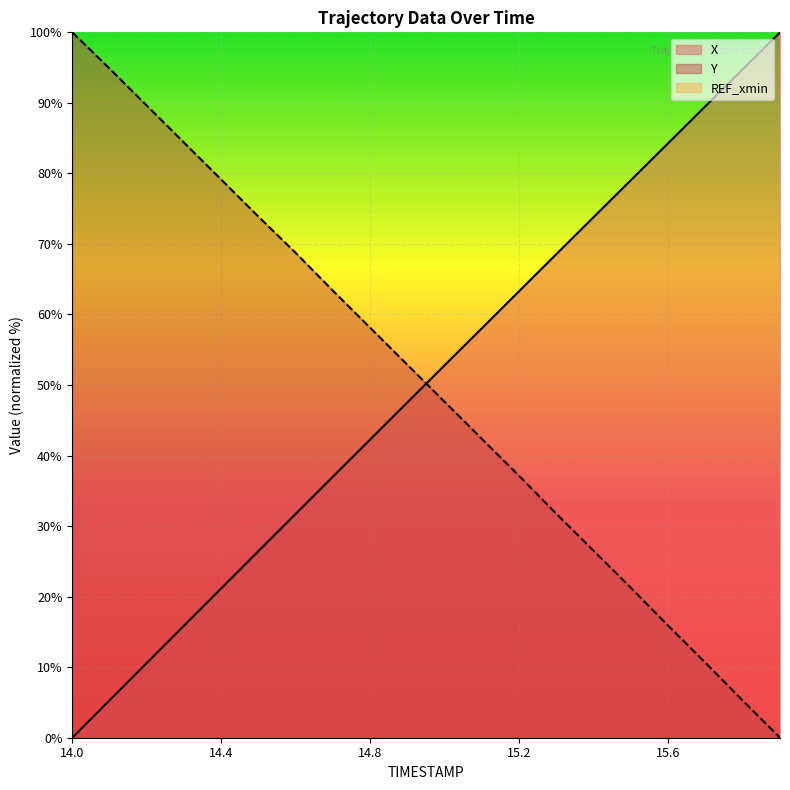

At 14.6, list the series in order from smallest to largest.

X, Y